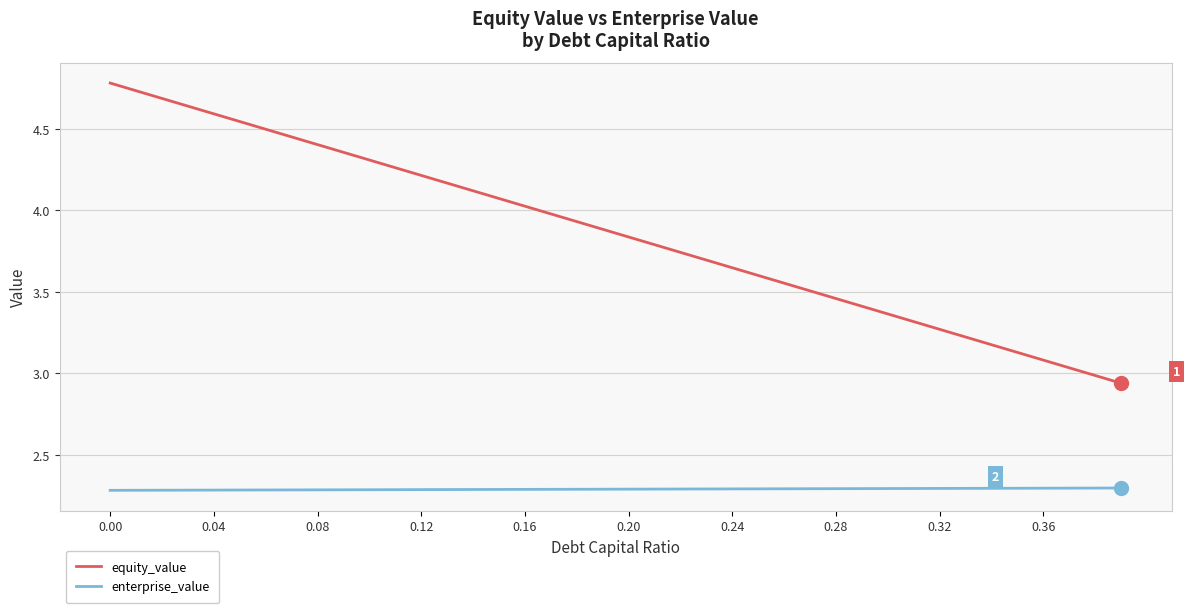

List the series in order of their overall mean, lowest first.

enterprise_value, equity_value